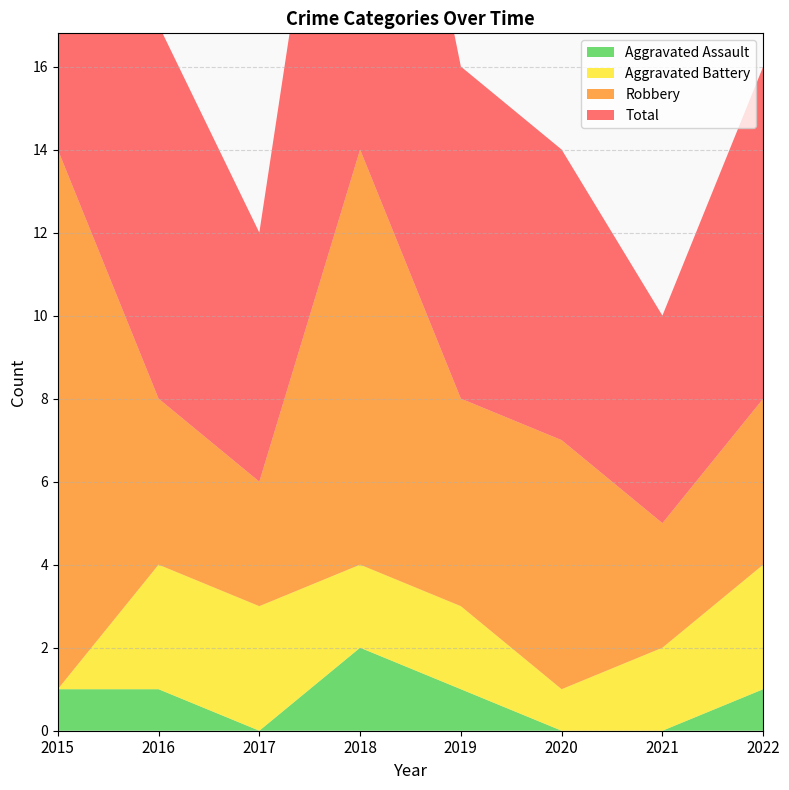

Reading left to right, extract all data points from this chart.

Aggravated Assault: 1	1	0	2	1	0	0	1
Aggravated Battery: 0	3	3	2	2	1	2	3
Robbery: 13	4	3	10	5	6	3	4
Total: 14	9	6	14	8	7	5	8